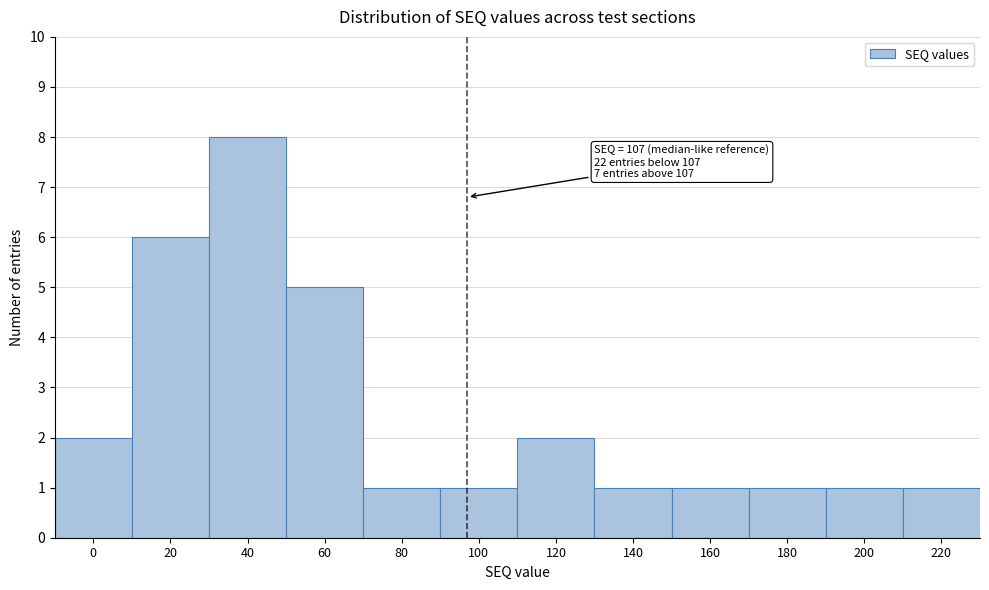

Reading left to right, transcribe all the data shown in this chart.

2	6	8	5	1	1	2	1	1	1	1	1